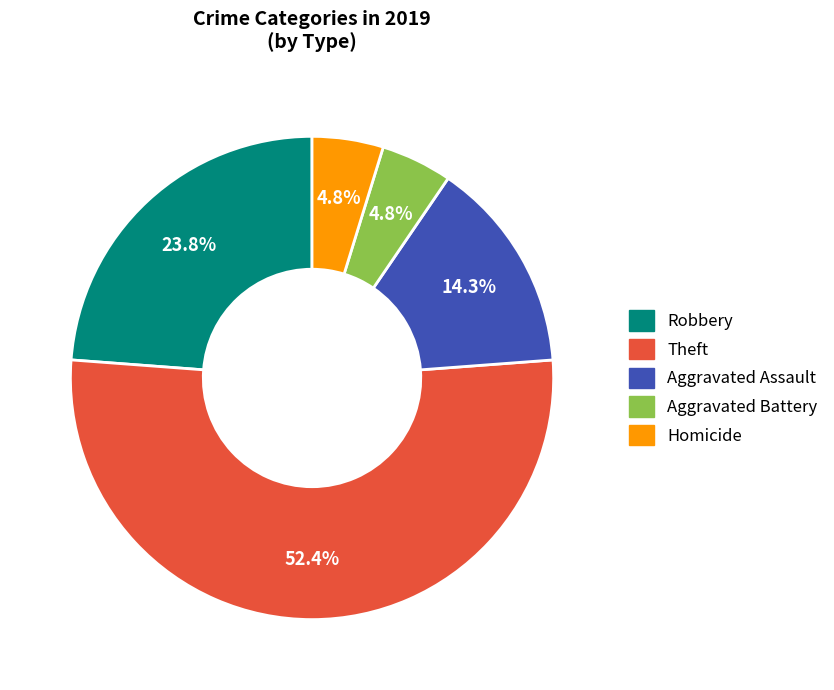

Is Aggravated Battery the majority of the pie?

No